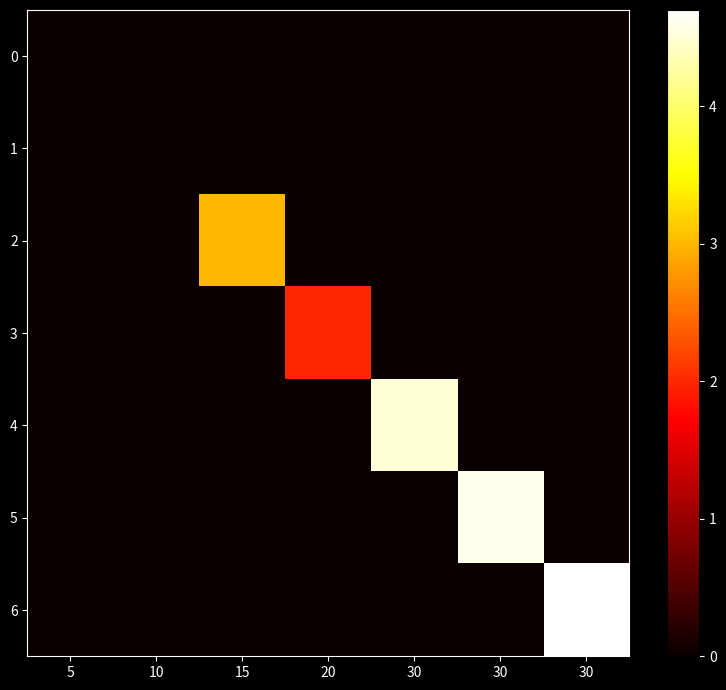

Rank the series by their maximum value, from lowest to highest.

0, 1, 3, 2, 4, 5, 6